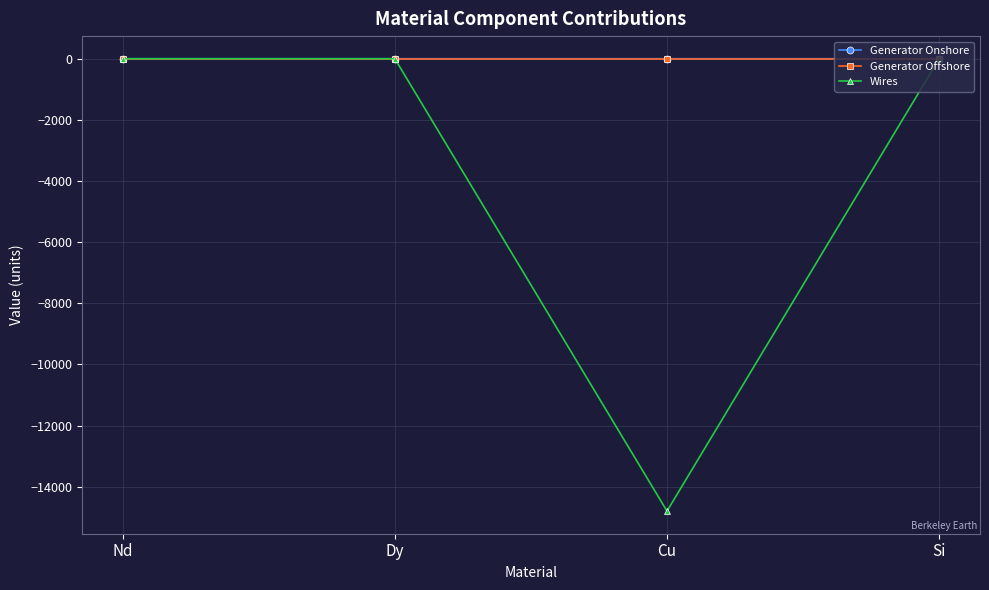

Is the value of Wires at Cu greater than the value of Generator Onshore at Cu?

No